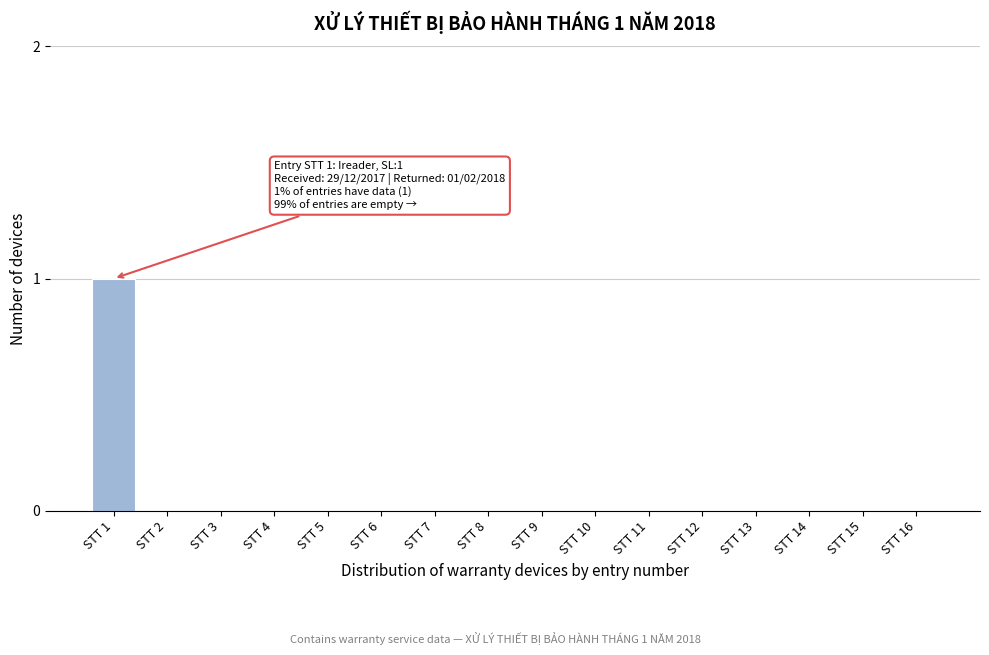

Reading left to right, extract all data points from this chart.

STT 1=1	STT 2=0	STT 3=0	STT 4=0	STT 5=0	STT 6=0	STT 7=0	STT 8=0	STT 9=0	STT 10=0	STT 11=0	STT 12=0	STT 13=0	STT 14=0	STT 15=0	STT 16=0